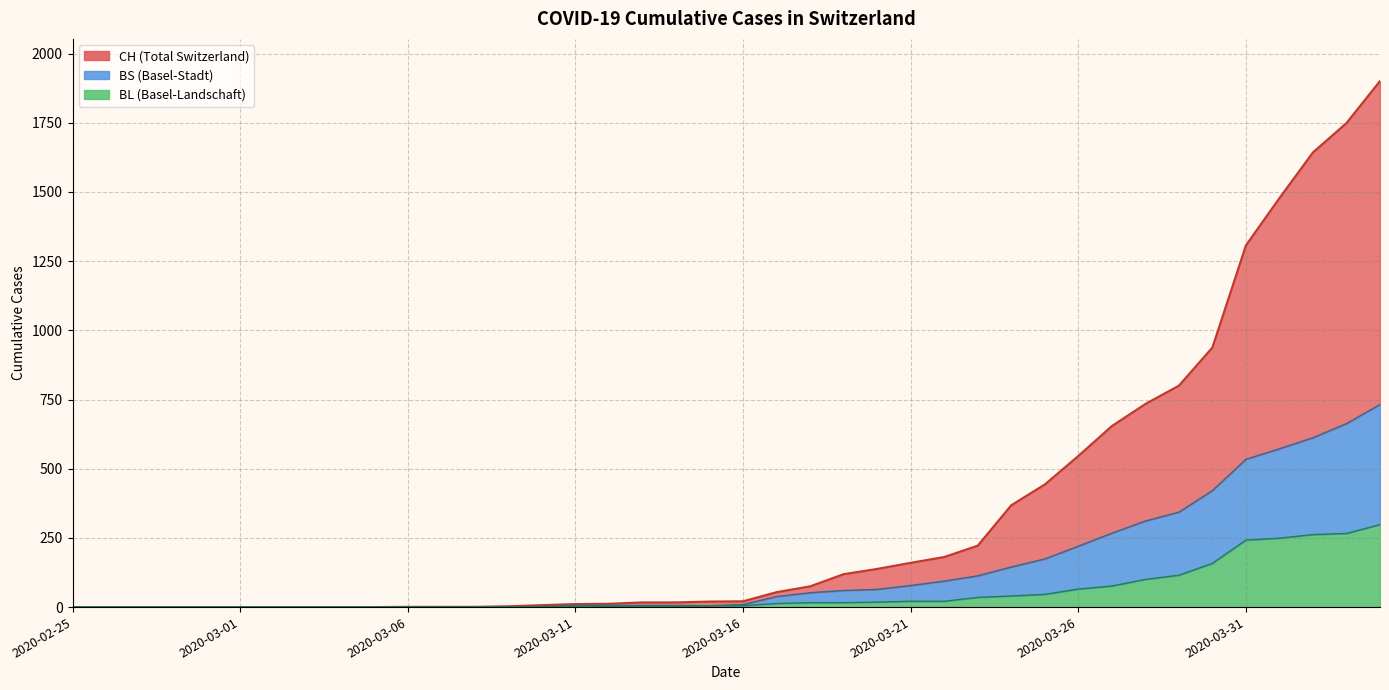

Between 2020-03-06 and 2020-03-28, which is larger?

2020-03-28